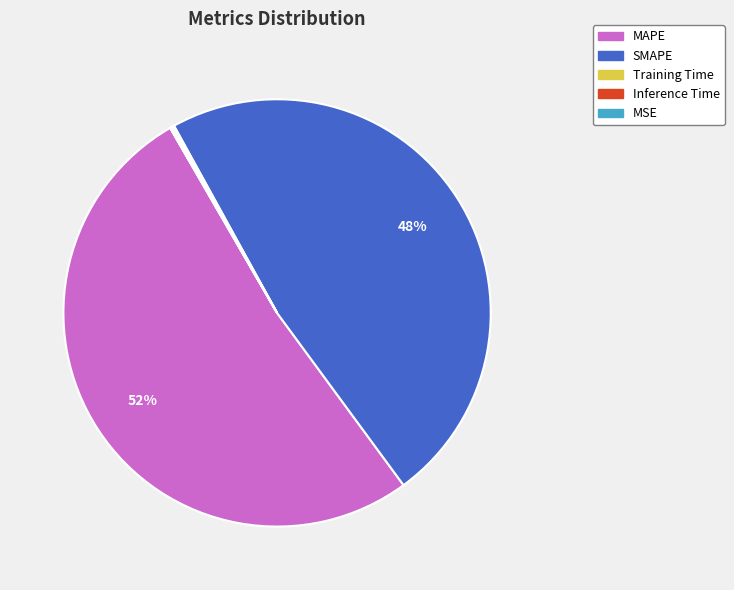

What is the largest slice in the pie chart?

MAPE